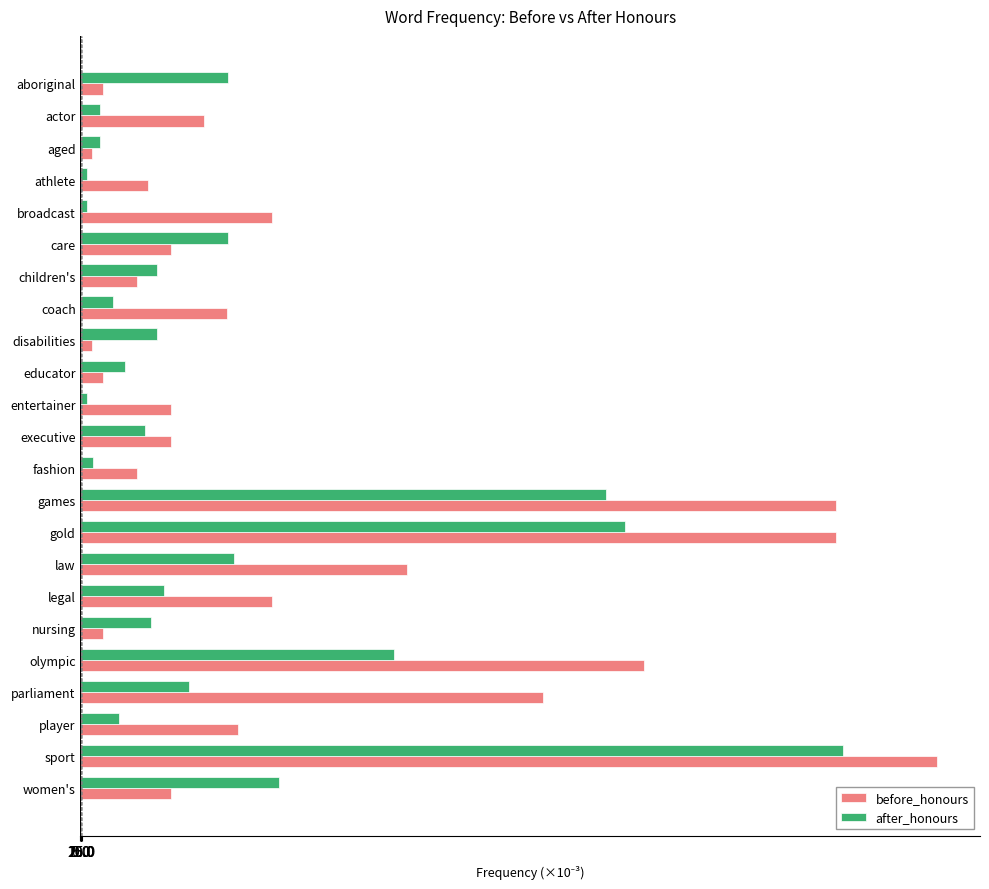

What are all the series names shown in the legend?

before_honours, after_honours